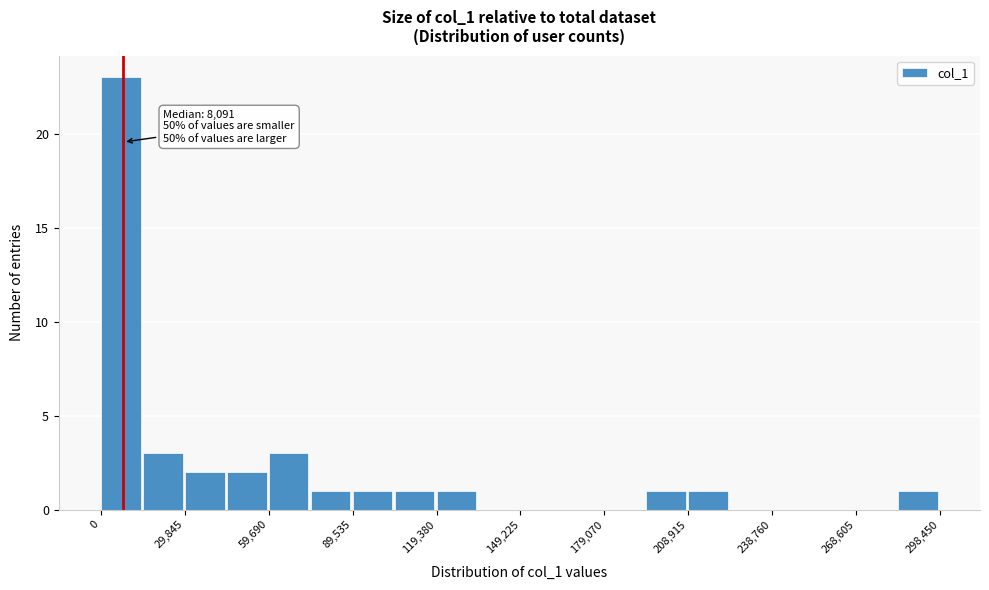

Read against the x-axis, roughly where is the centre of the tallest bar?

5000